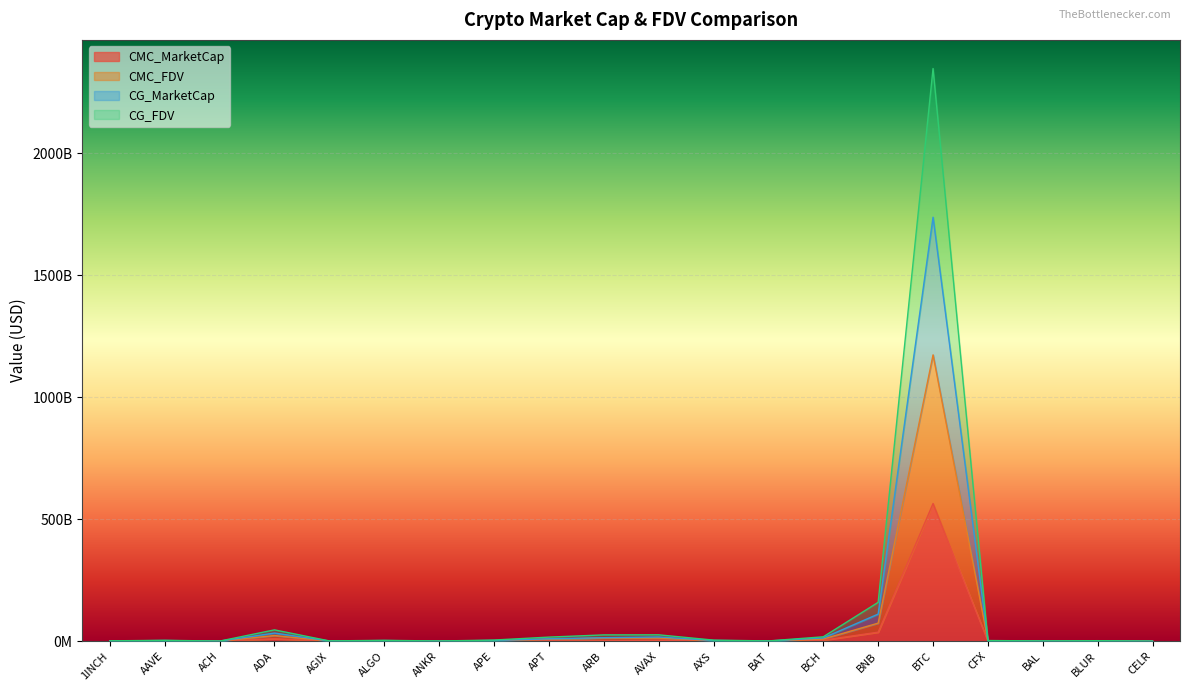

At which label does CG_MarketCap first exceed 2855842016?

AAVE